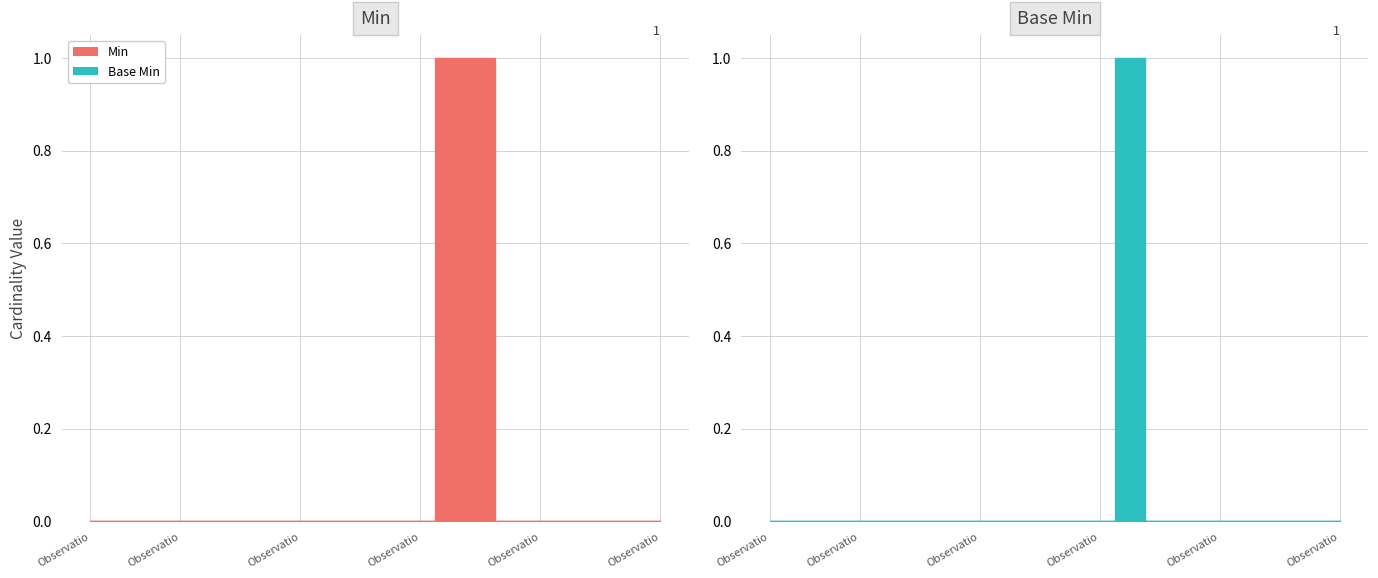

How many positive values does the Base Min series have?

1